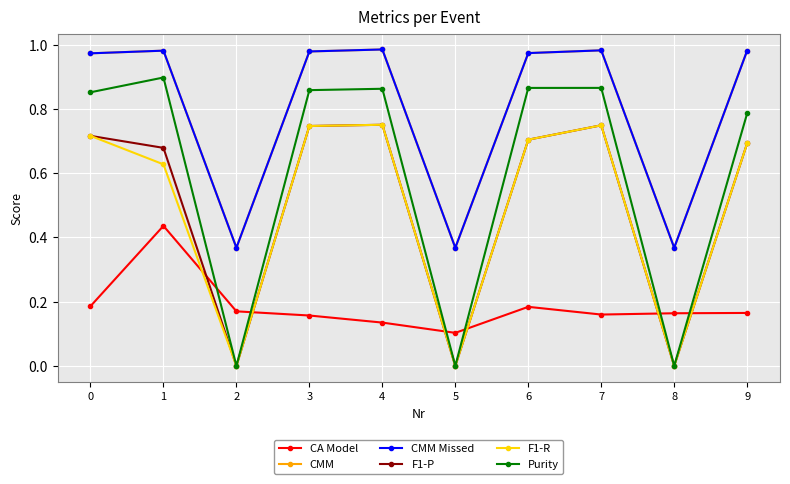

How many interior local peaks does the F1-P series have?

2